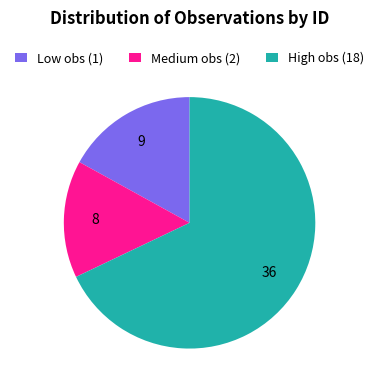

Is it true that Low obs (1) is 24% of the pie?

False